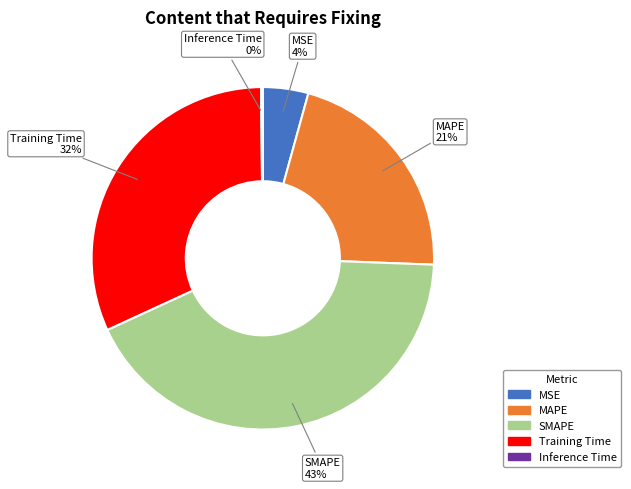

To the nearest percent, what portion does SMAPE represent?

43%